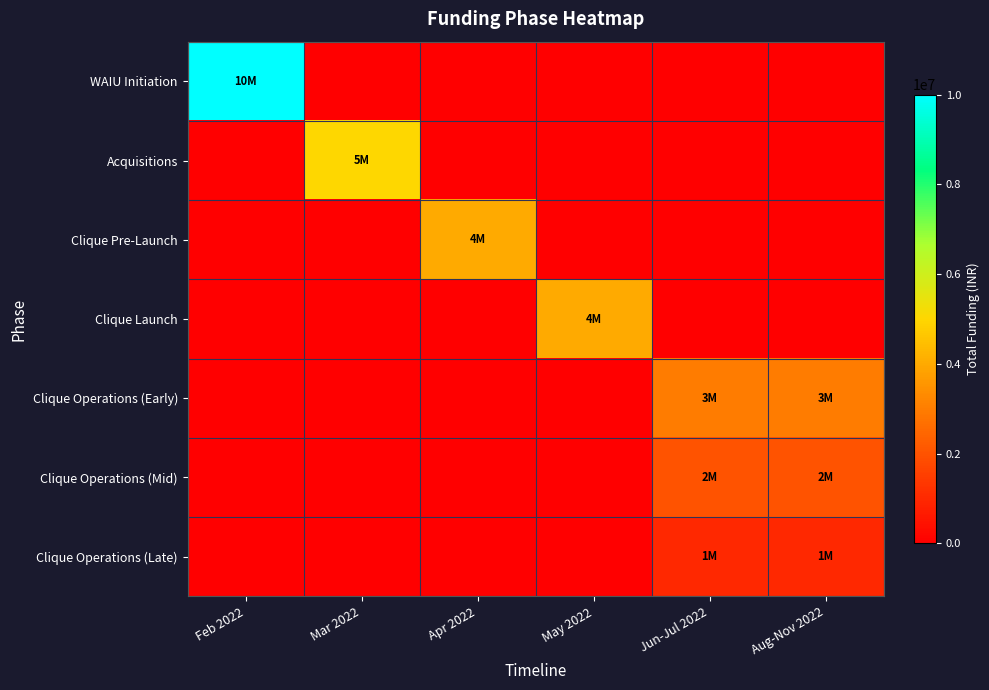

At how many categories does at least one series exceed 1382923?

6